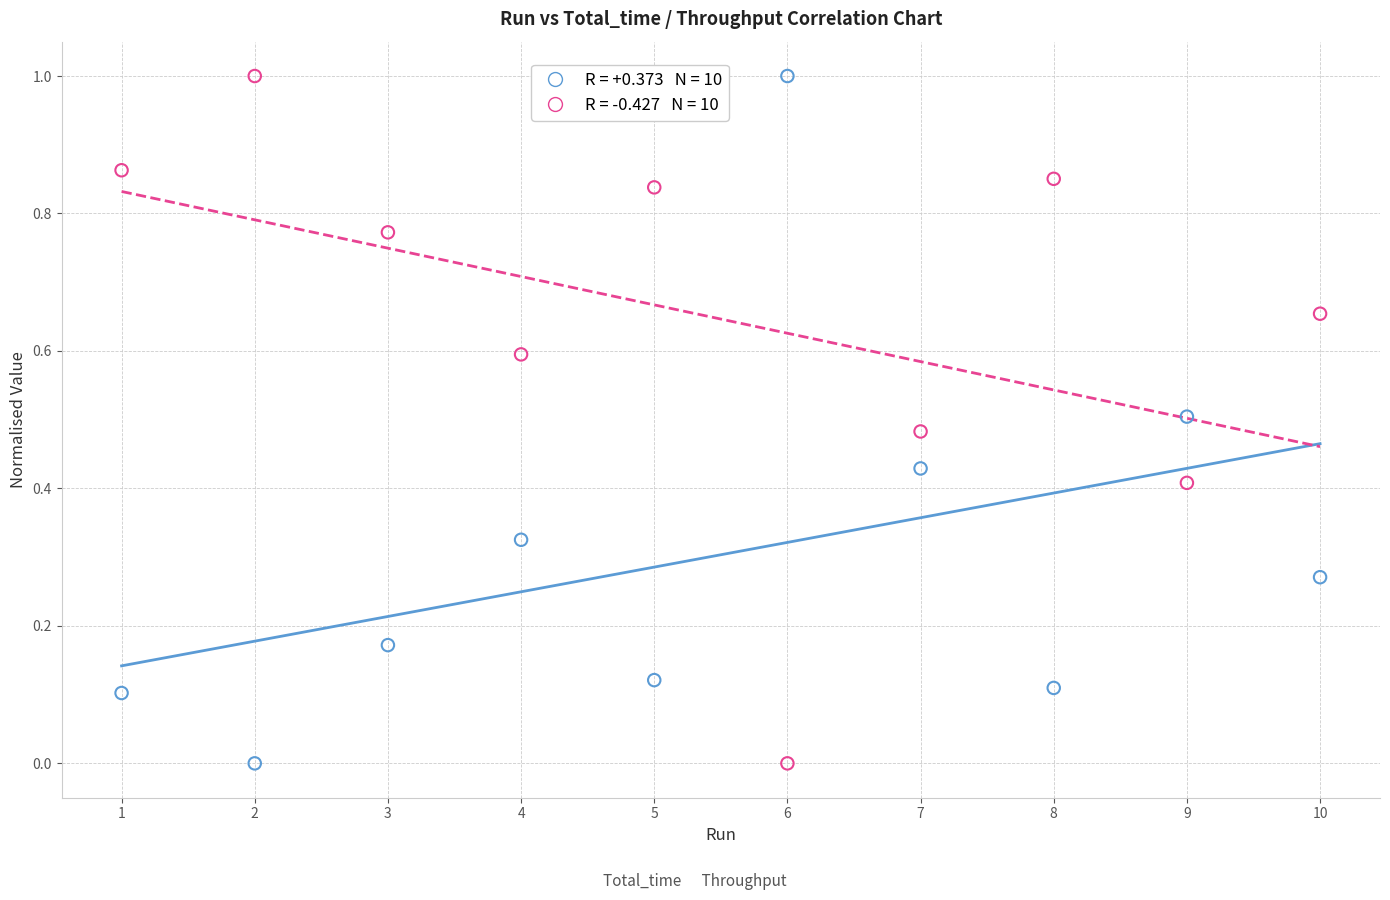

Across all data points, what is the range of Y values (max minus min)?

1.0